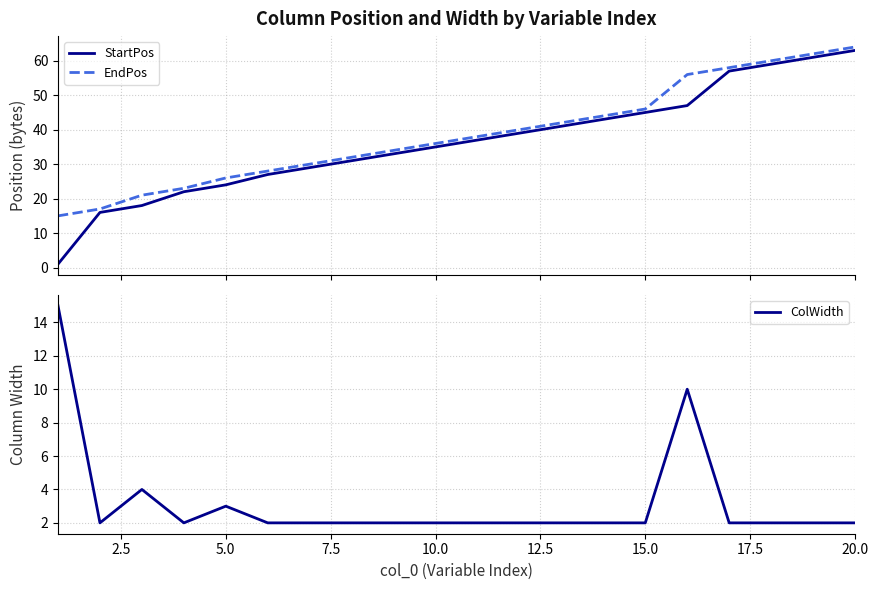

Reading left to right, list all the values displayed in this chart.

StartPos: 1	16	18	22	24	27	29	31	33	35	37	39	41	43	45	47	57	59	61	63
EndPos: 15	17	21	23	26	28	30	32	34	36	38	40	42	44	46	56	58	60	62	64
ColWidth: 15	2	4	2	3	2	2	2	2	2	2	2	2	2	2	10	2	2	2	2